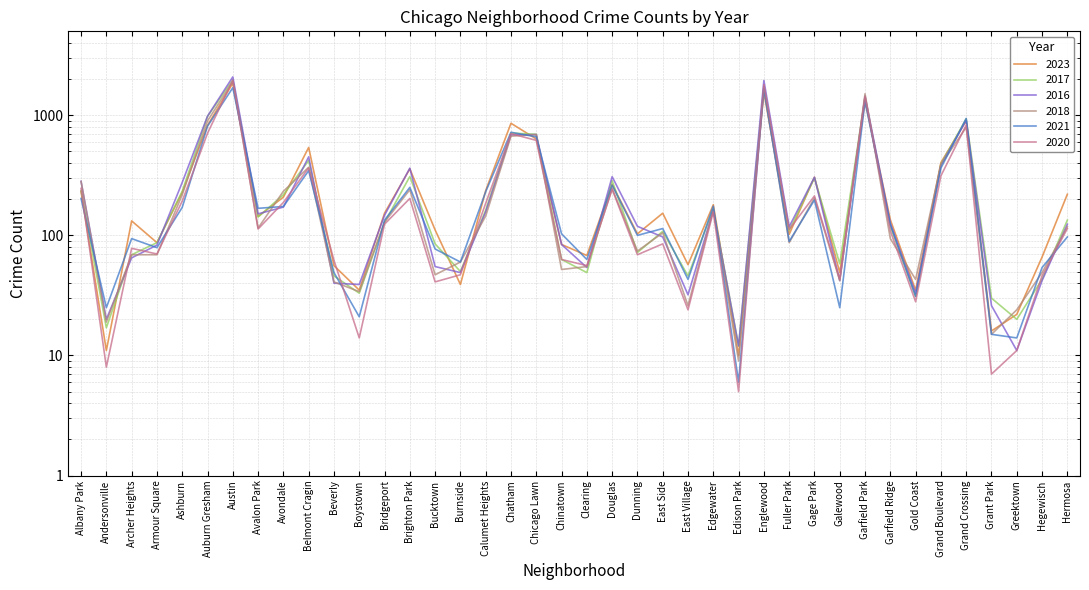

Is this an area chart (filled region under the line)?

No